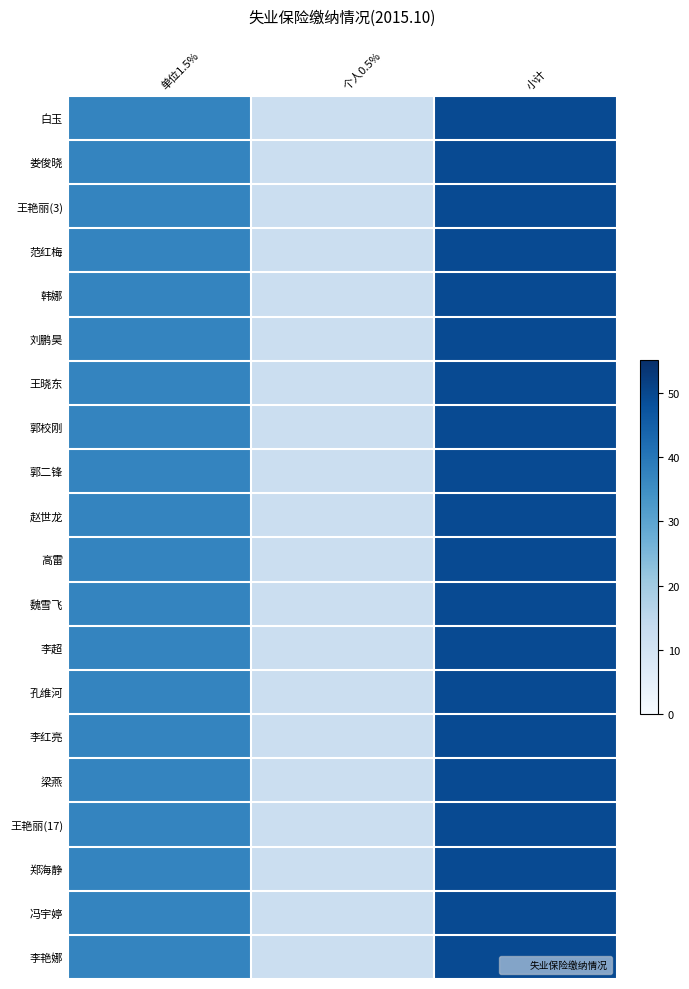

Which series has the widest spread of values?

白玉